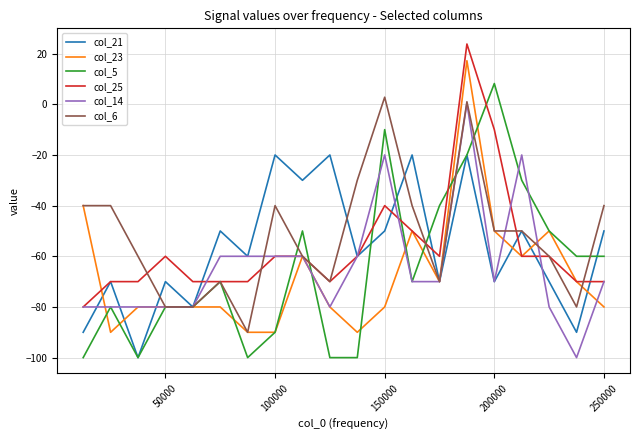

What is the smallest value displayed?

-100.0